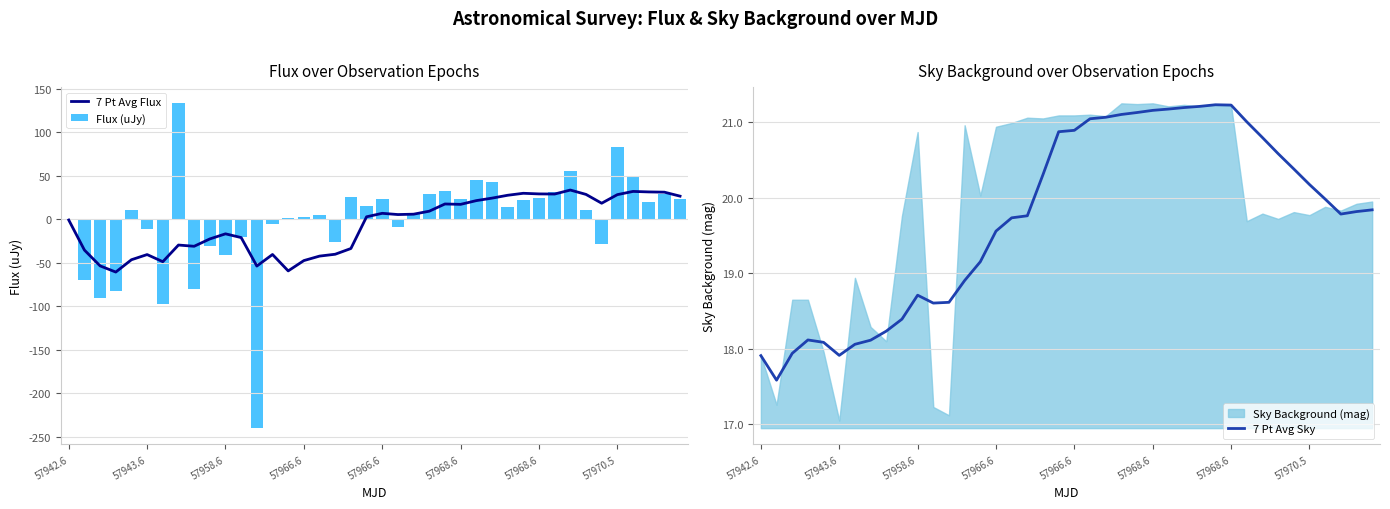

What is the difference between the maximum and minimum values in the 7 Pt Avg Sky series?

3.6